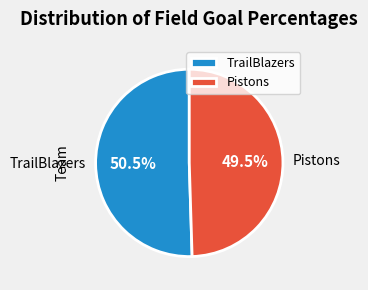

Which has a higher value, Pistons or TrailBlazers?

TrailBlazers